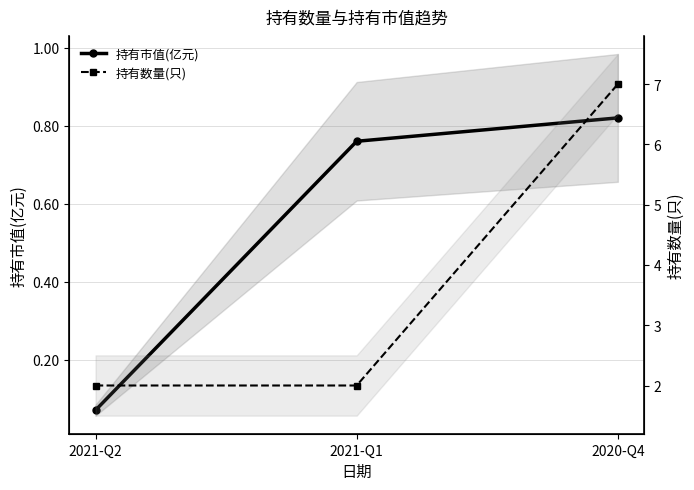

What is the total value across all series at 2021-Q2?

2.1